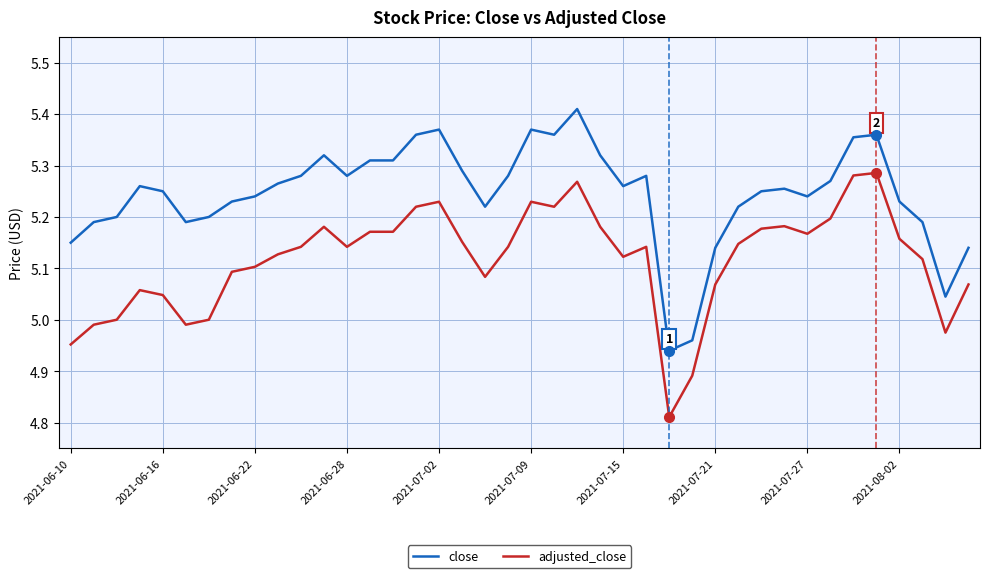

True or false: close and adjusted_close cross at least once.

False